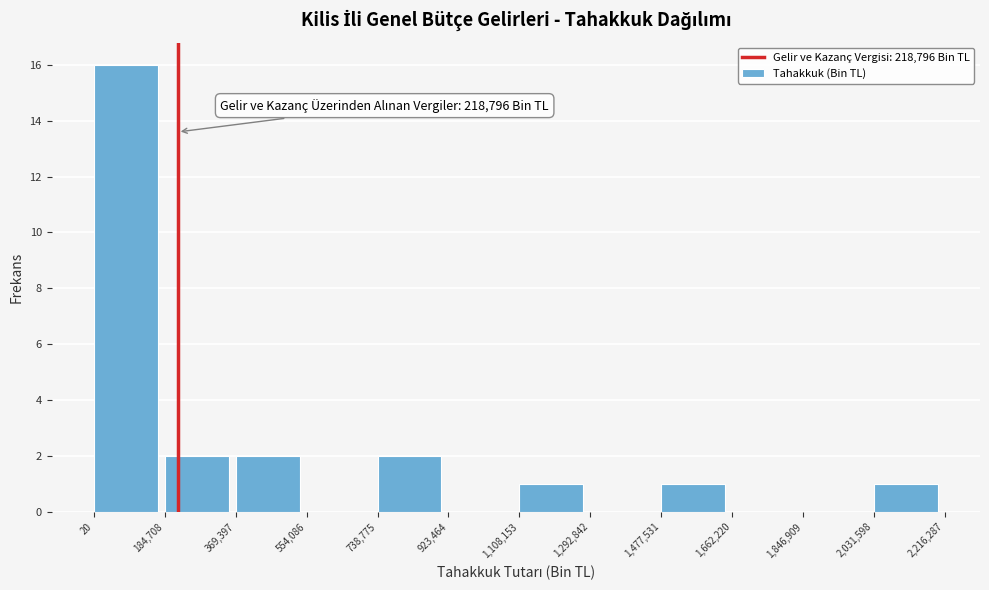

Which range on the x-axis has the tallest bar?

20 to 184,708